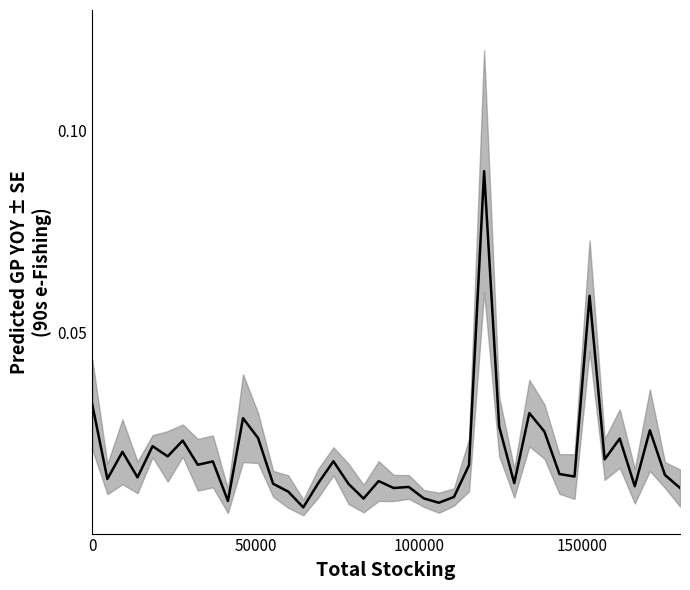

The chart shows a value of 0.0 at 36. True or false?

False